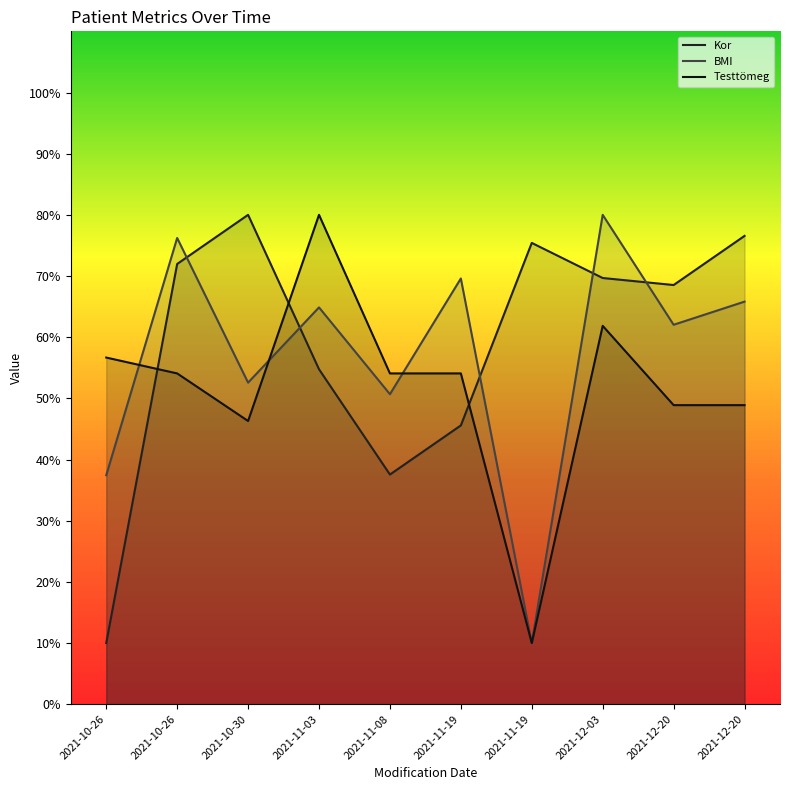

Does the chart display data point markers on the line(s)?

No